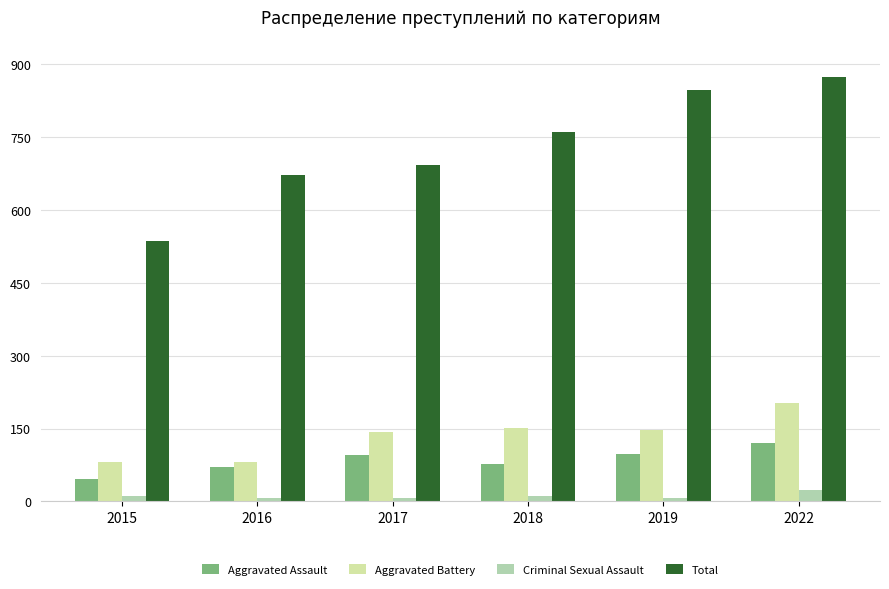

Count the number of data series in this chart.

4